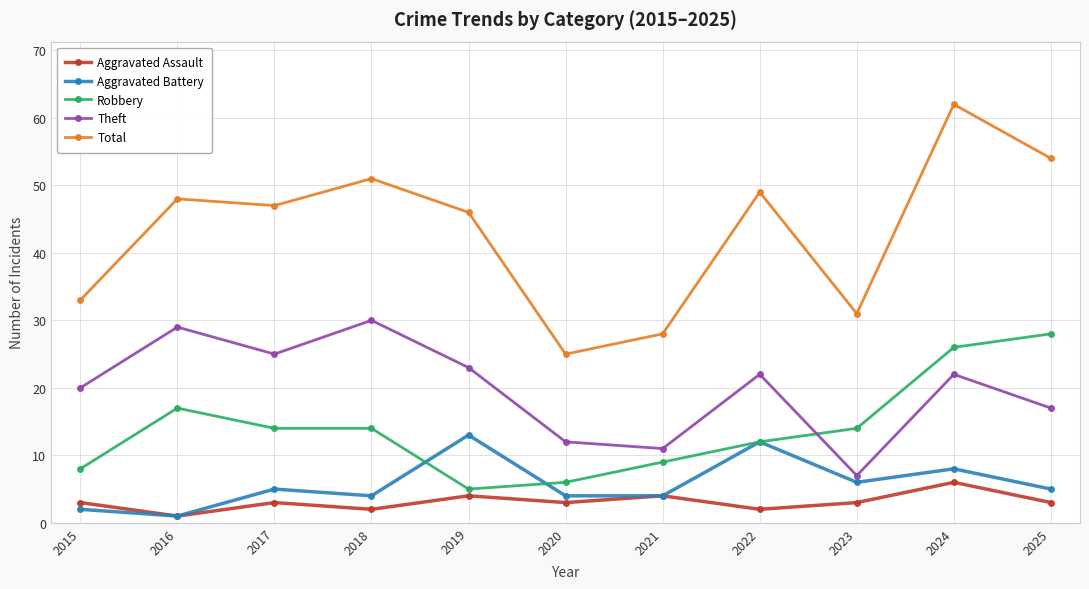

What is the maximum value shown in the chart?

62